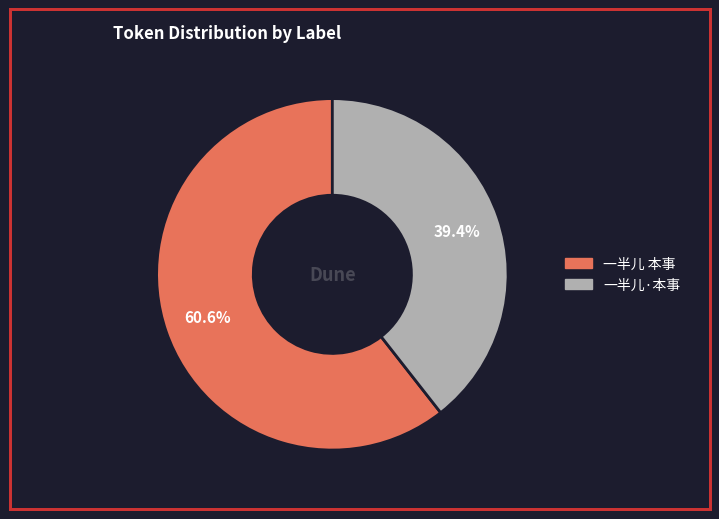

Approximately how many times larger is the value at 一半儿·本事 compared to 一半儿 本事?

0.7